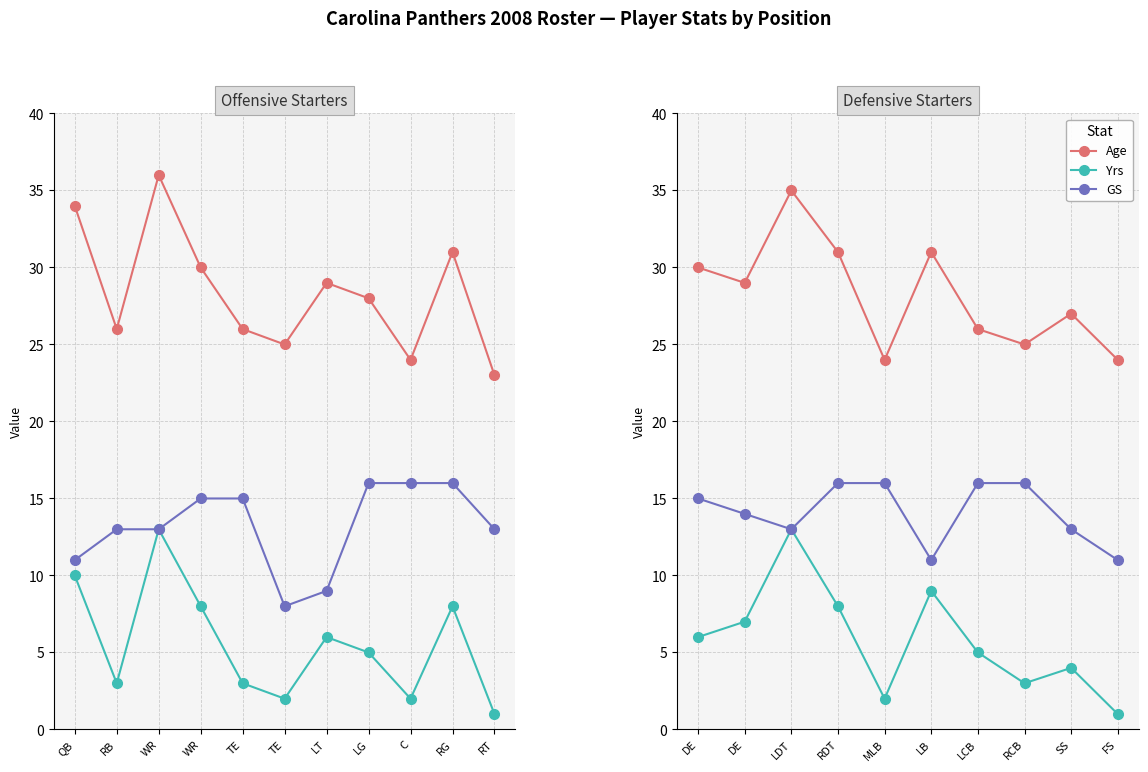

Which category has the highest value across all series?

LDT